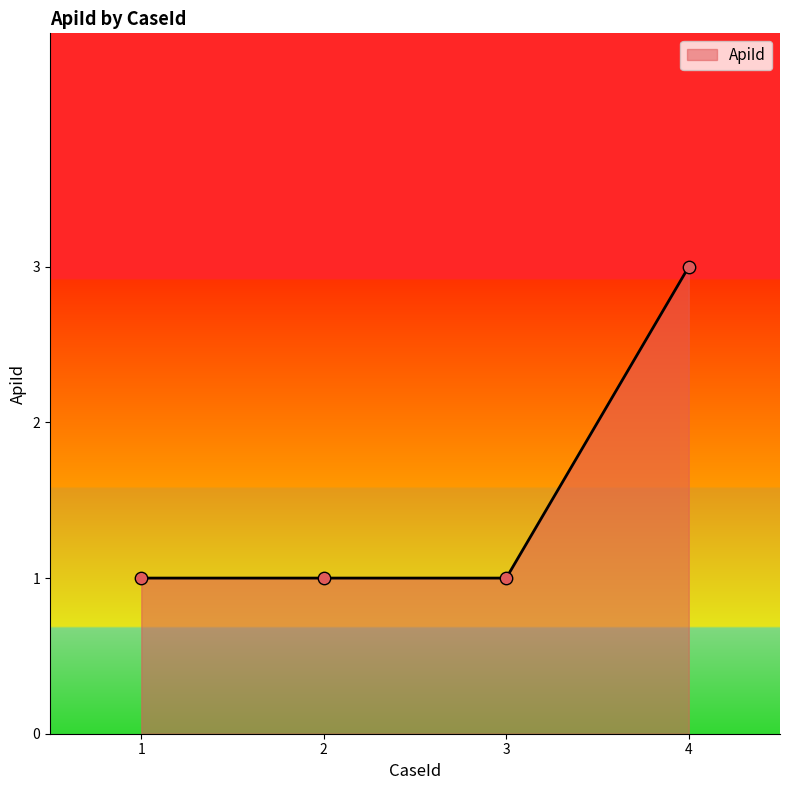

What is the ratio of the value at 3 to the value at 2?

1.0